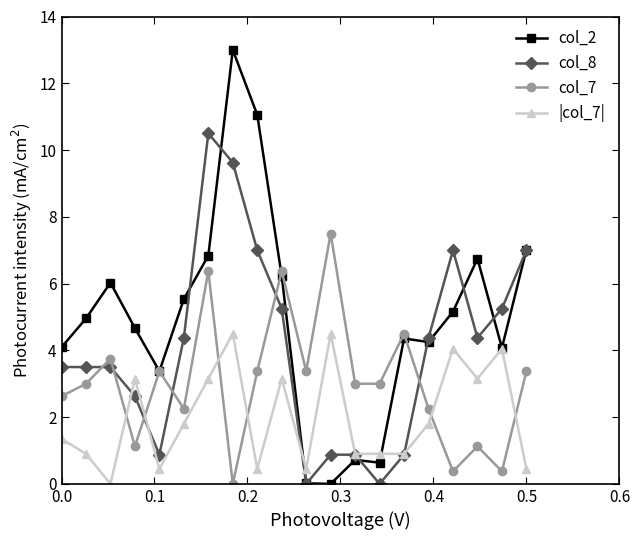

Which series has the largest total across all categories?

col_2